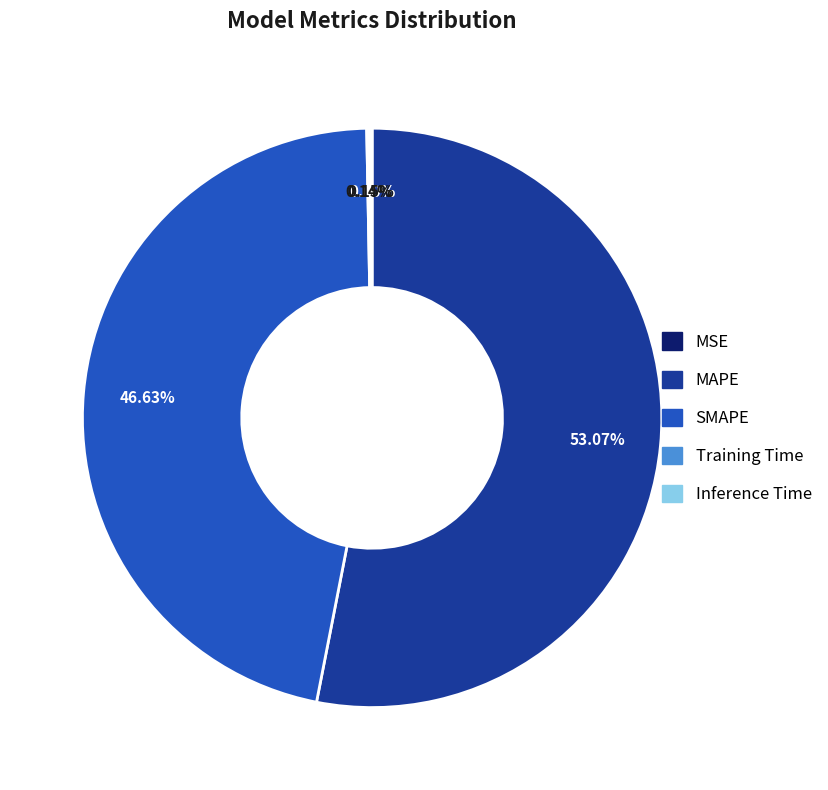

Which category has the biggest portion of the pie?

MAPE